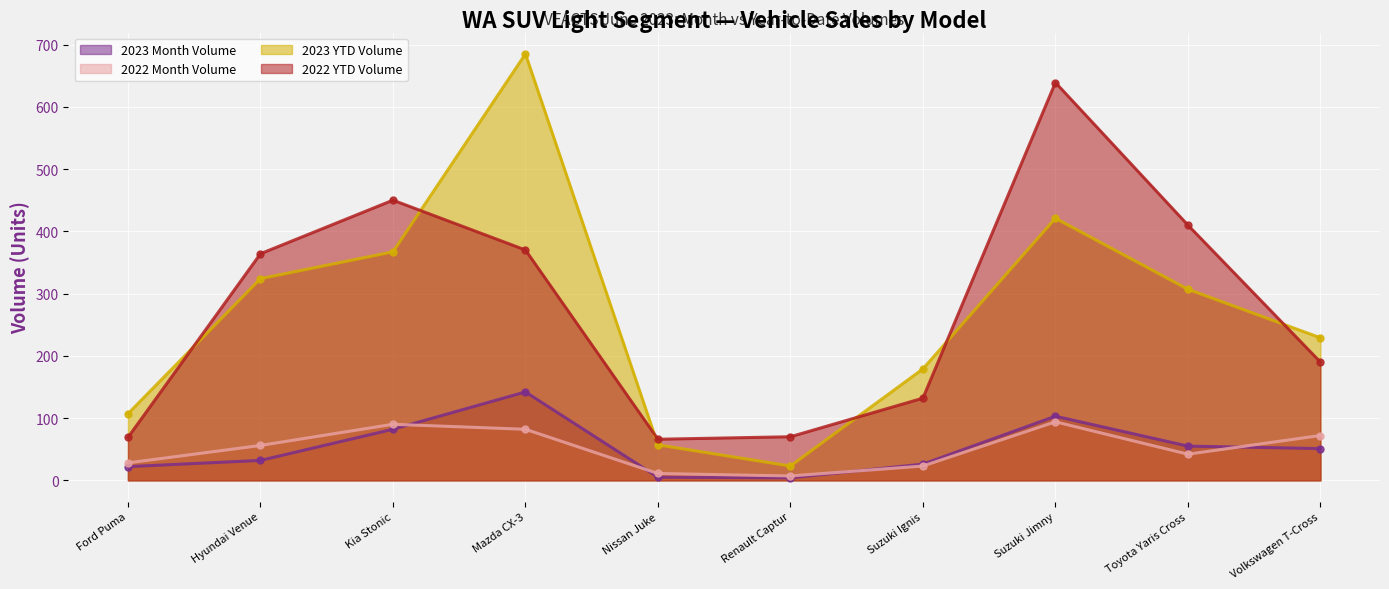

Is it true that 2022 Month Volume equals 82 at Mazda CX-3?

True